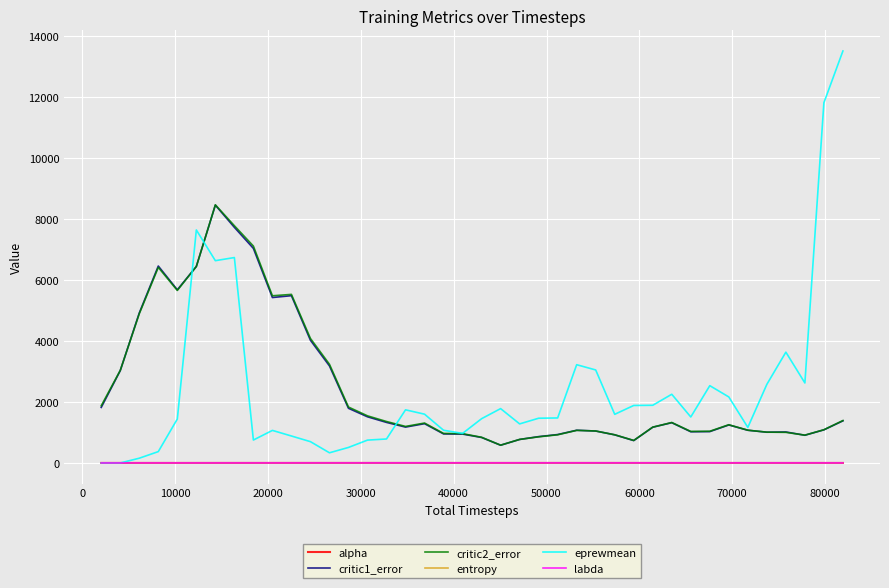

True or false: labda and critic2_error intersect in this chart.

False